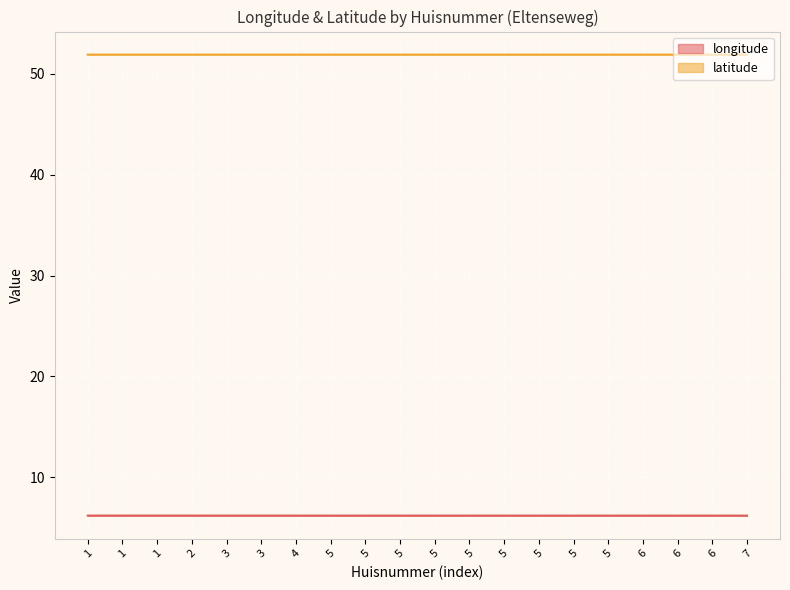

What is the minimum value shown in the chart?

6.2